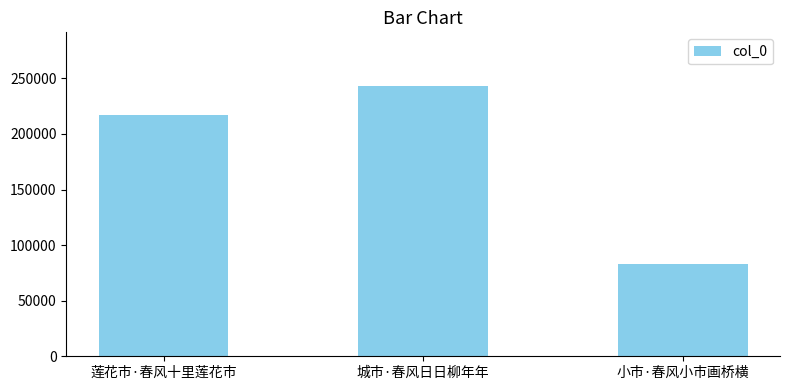

The value at 小市·春风小市画桥横 is 51515. True or false?

False